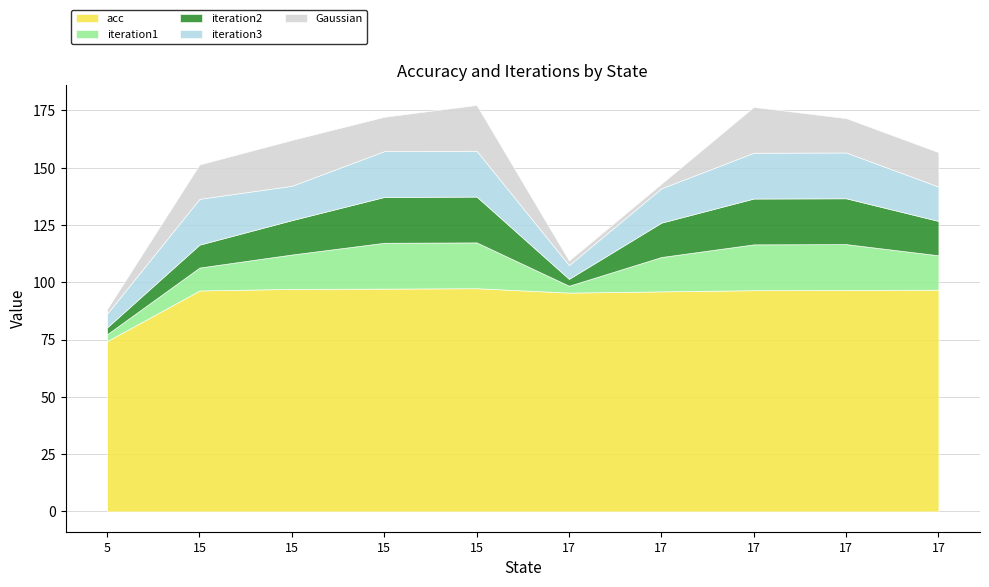

What is the minimum value shown in the chart?

2.0